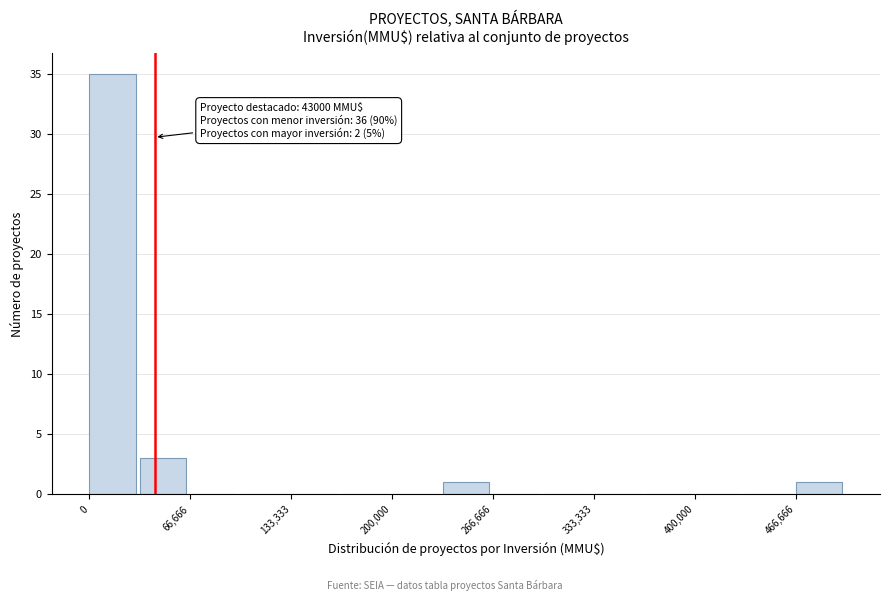

Around what value on the x-axis is the tallest bar? Give the approximate position of its centre, as read against the axis.

20000